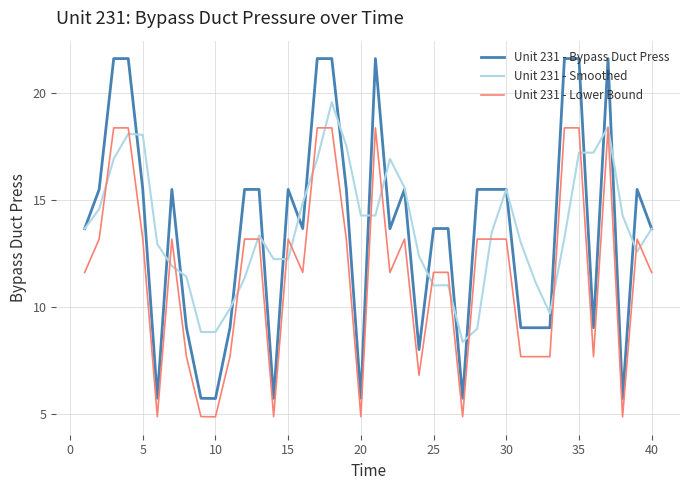

What is the average value of the Unit 231 - Bypass Duct Press series?

13.6